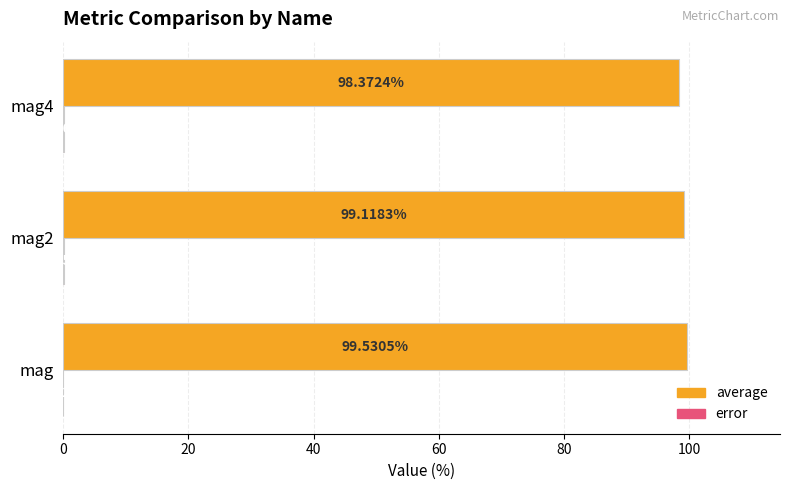

At which category does the chart reach its peak across all series?

mag